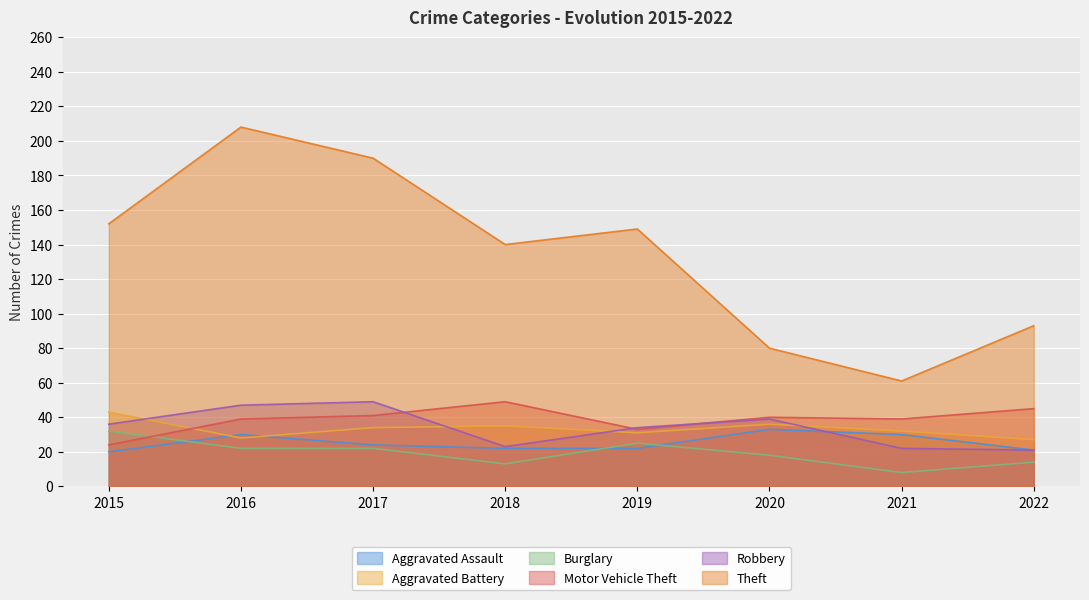

Which series has the largest total across all categories?

Theft